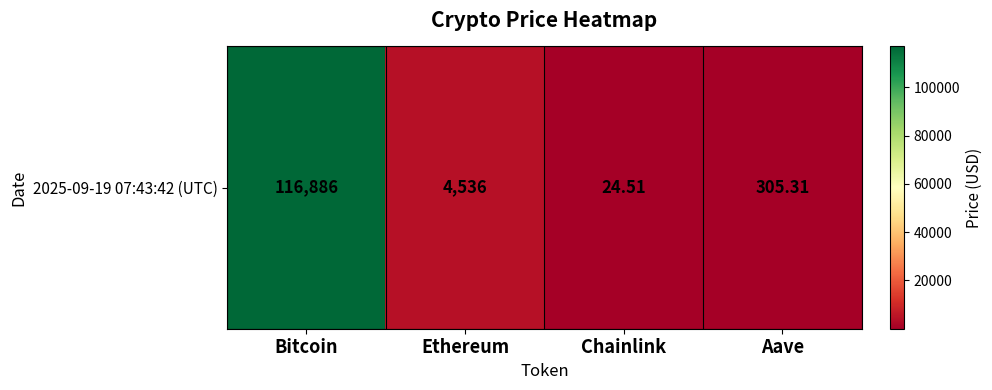

What is the change in value from Bitcoin to Ethereum?

-112350.1